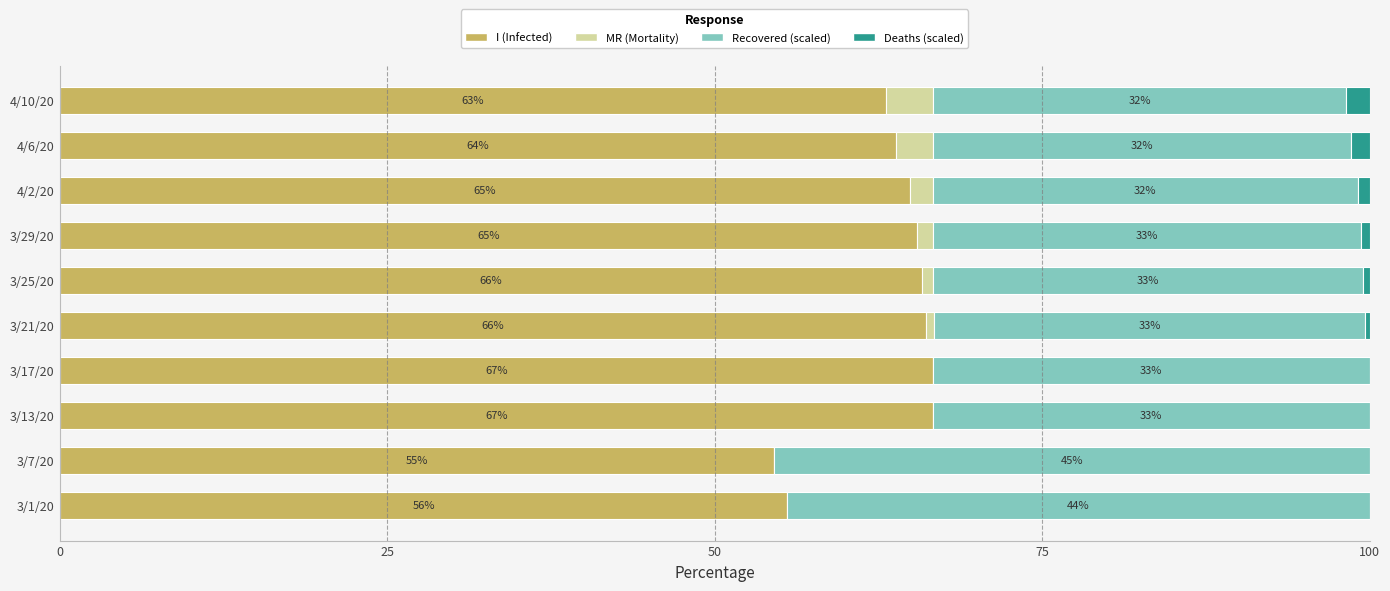

What is the total value across all series at 4/6/20?

100.0